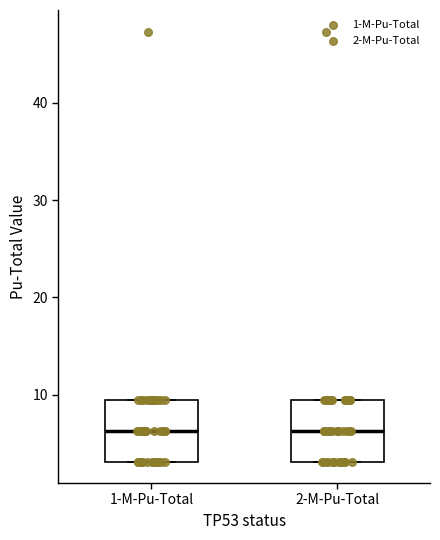

Where does the median line of the box for 1-M-Pu-Total sit on the y-axis? The values are not printed on the chart, so give them approximately, as read against the axis.

6